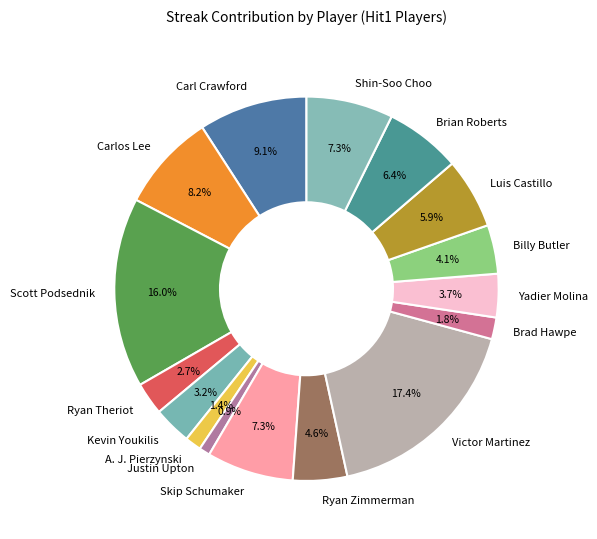

How many slices are in this pie chart?

16